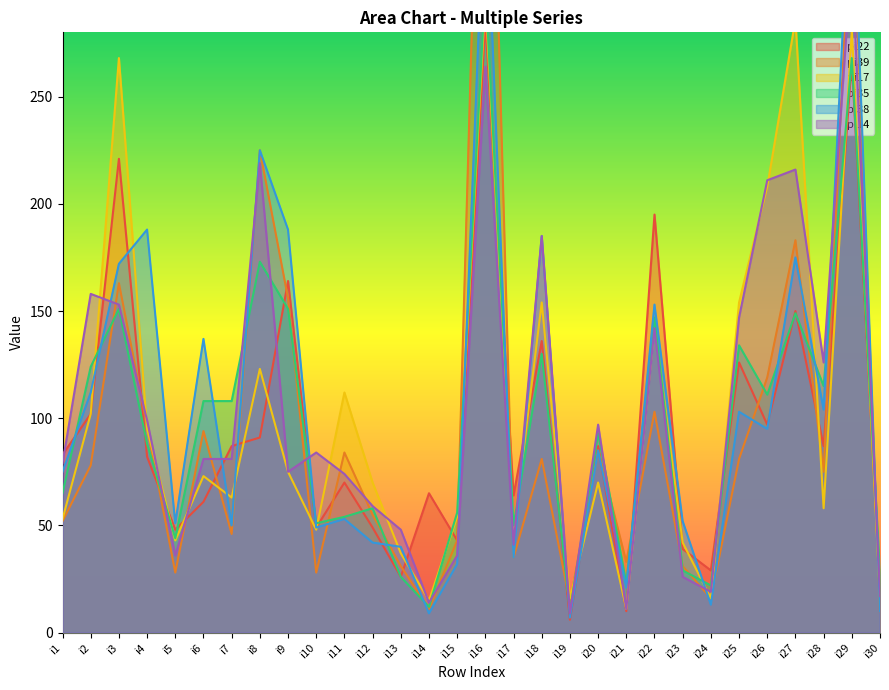

What is the sum of all pi35 values?

2879